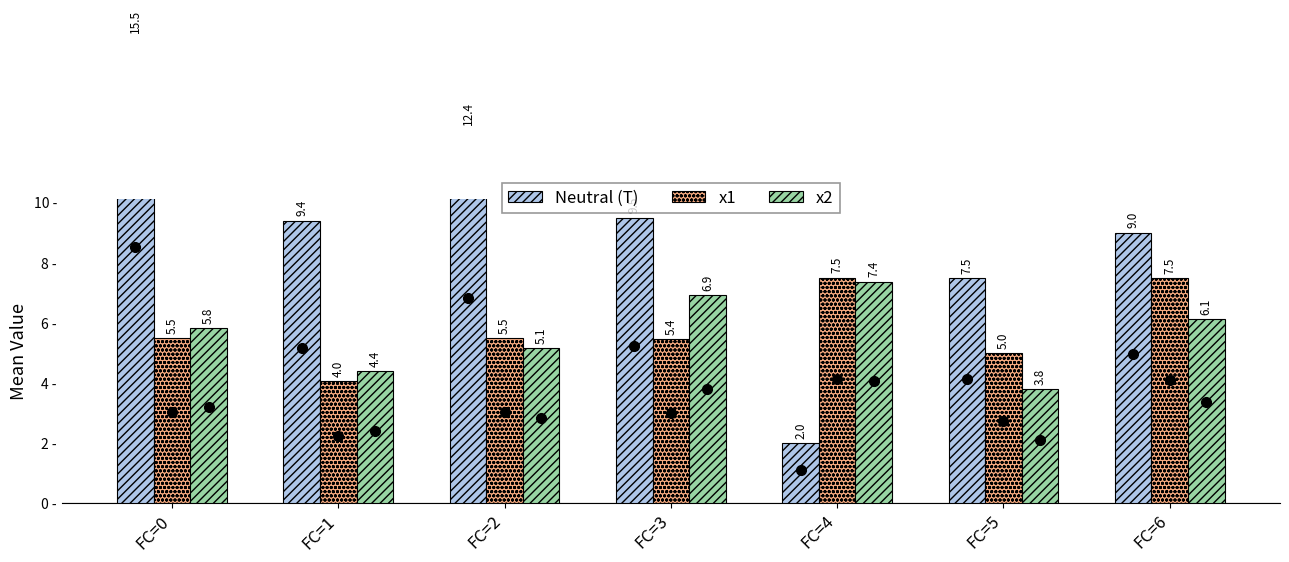

Reading left to right, extract all data points from this chart.

Neutral (T): FC=0=15.5	FC=1=9.4	FC=2=12.4	FC=3=9.5	FC=4=2.0	FC=5=7.5	FC=6=9.0
x1: FC=0=5.5	FC=1=4.0	FC=2=5.5	FC=3=5.4	FC=4=7.5	FC=5=5.0	FC=6=7.5
x2: FC=0=5.8	FC=1=4.4	FC=2=5.1	FC=3=6.9	FC=4=7.4	FC=5=3.8	FC=6=6.1